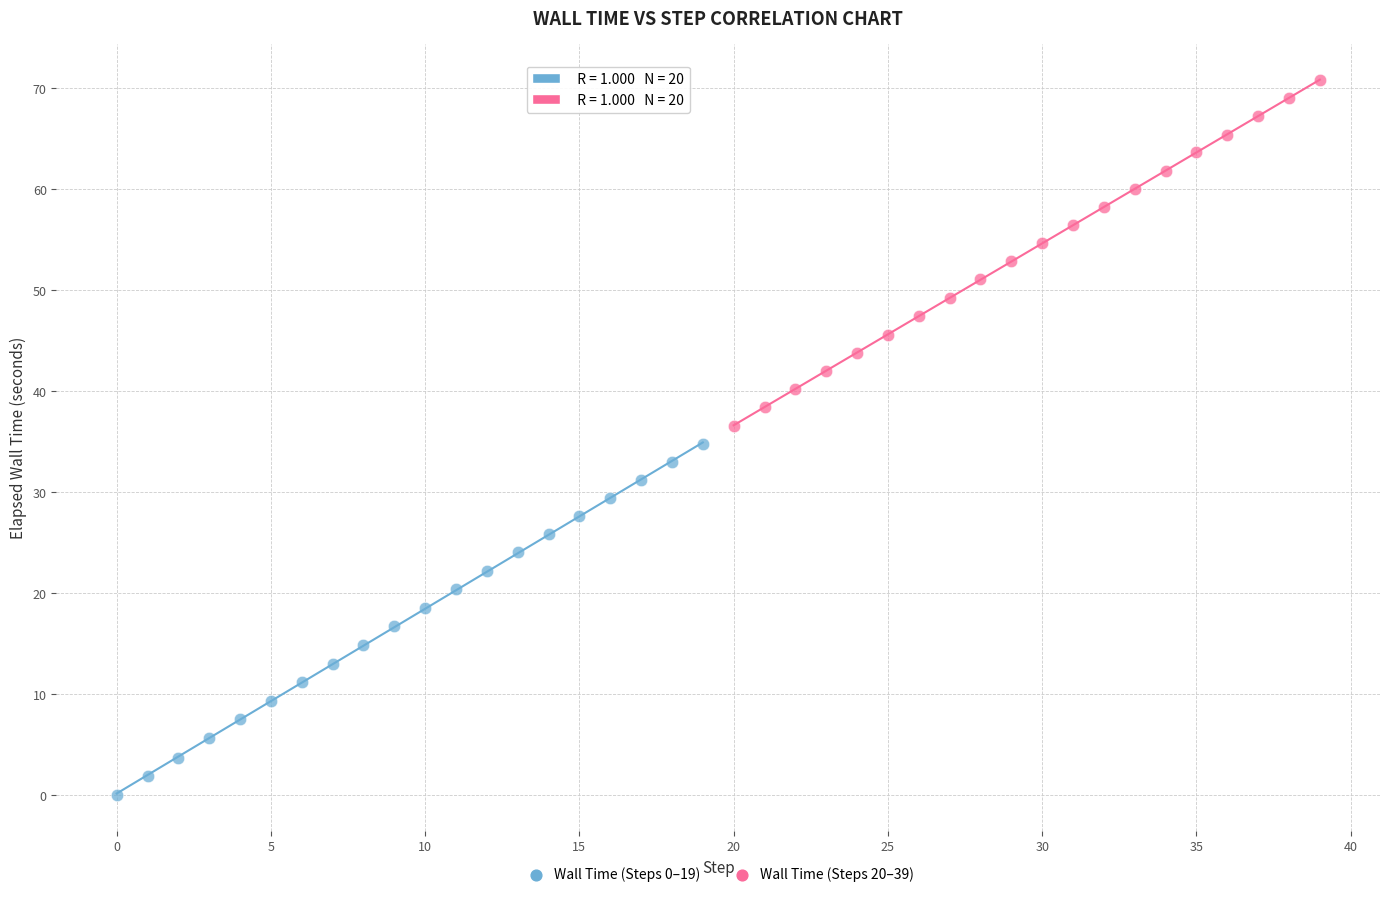

What are all the series names shown in the legend?

Wall Time (Steps 0–19), Wall Time (Steps 20–39)